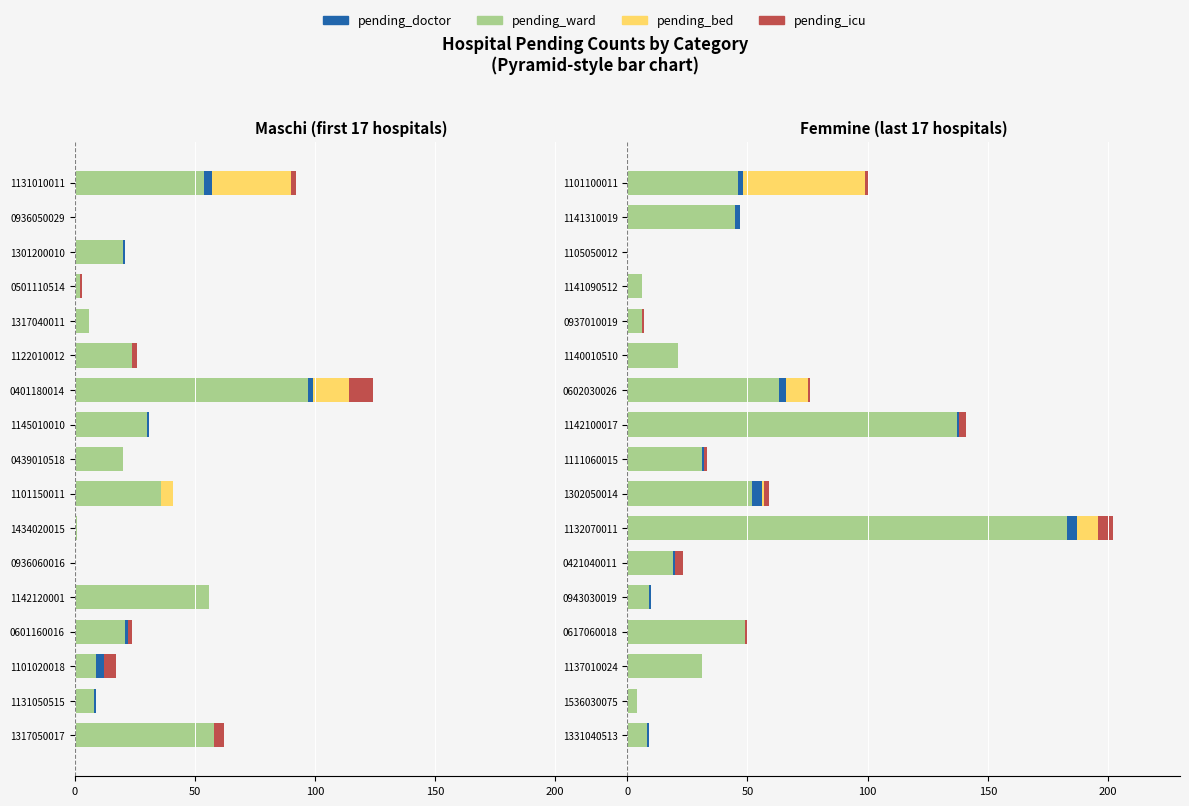

What is the total value across all series at 0602030026?

76